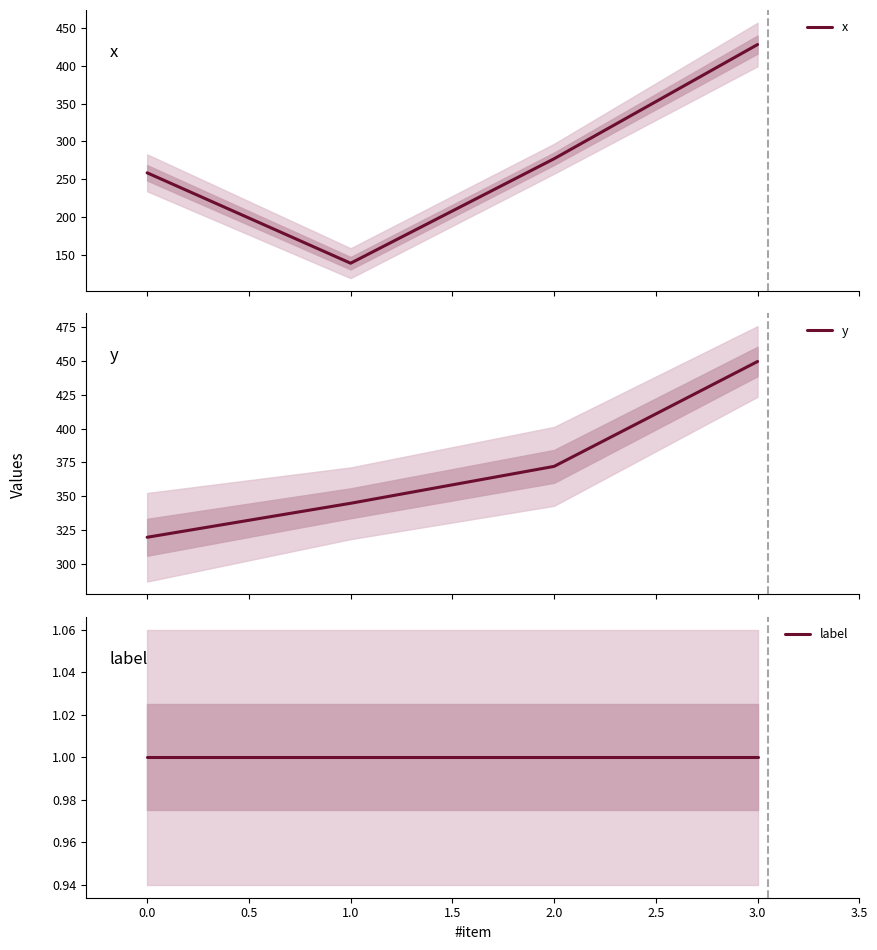

What is the smallest value displayed?

1.0